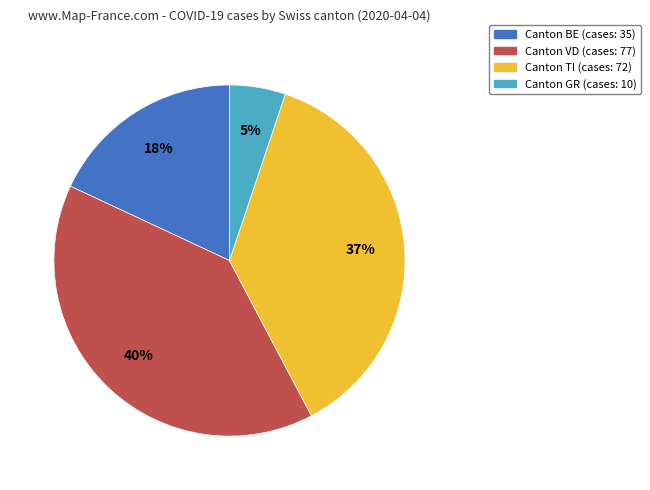

Does any single category account for the majority?

No